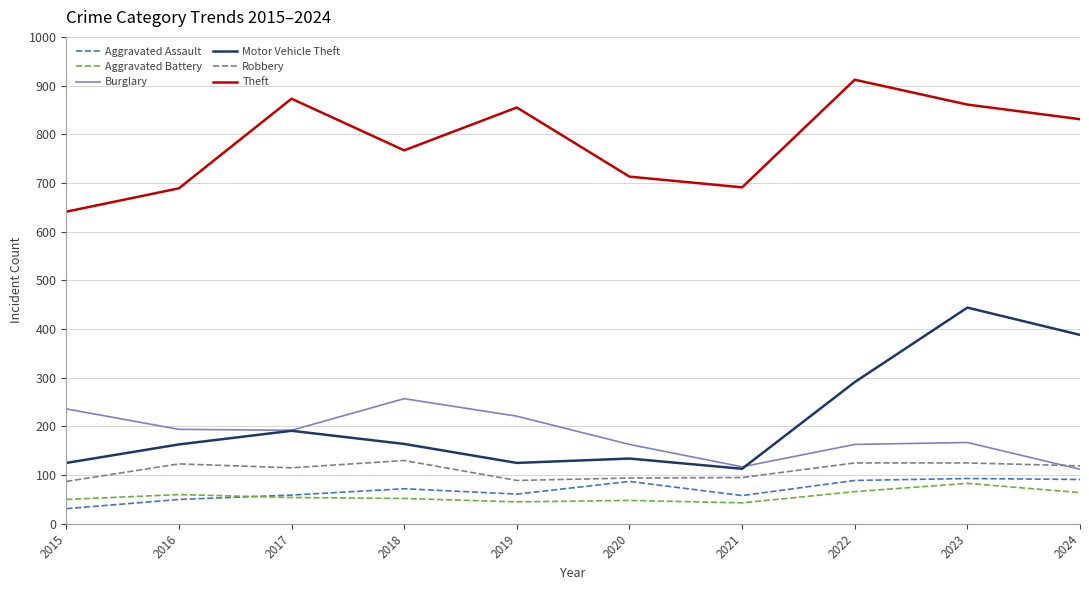

True or false: Aggravated Assault and Theft intersect in this chart.

False